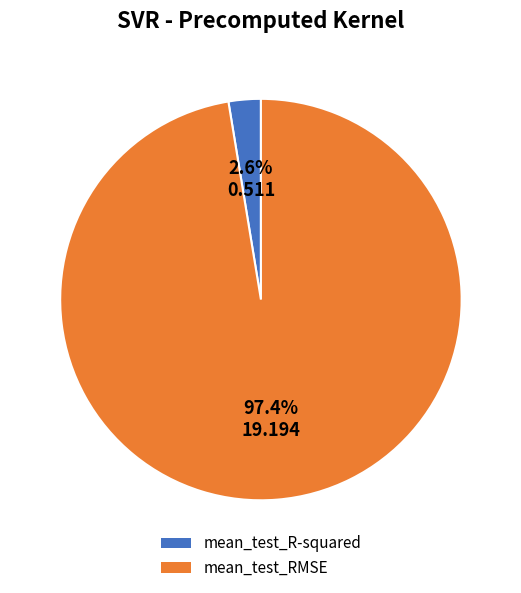

Is it true that mean_test_RMSE is 97% of the pie?

True